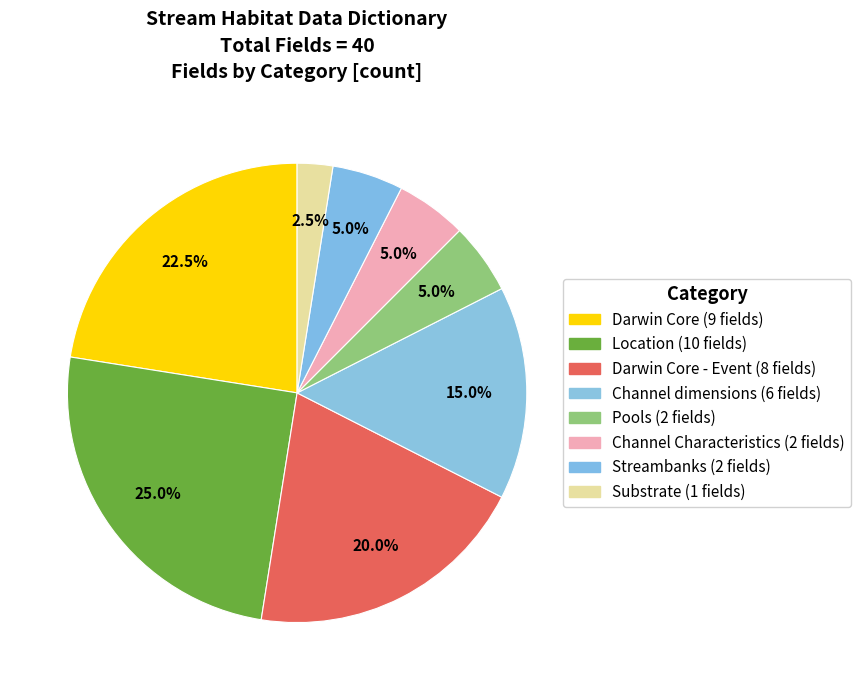

Does any single category account for the majority?

No